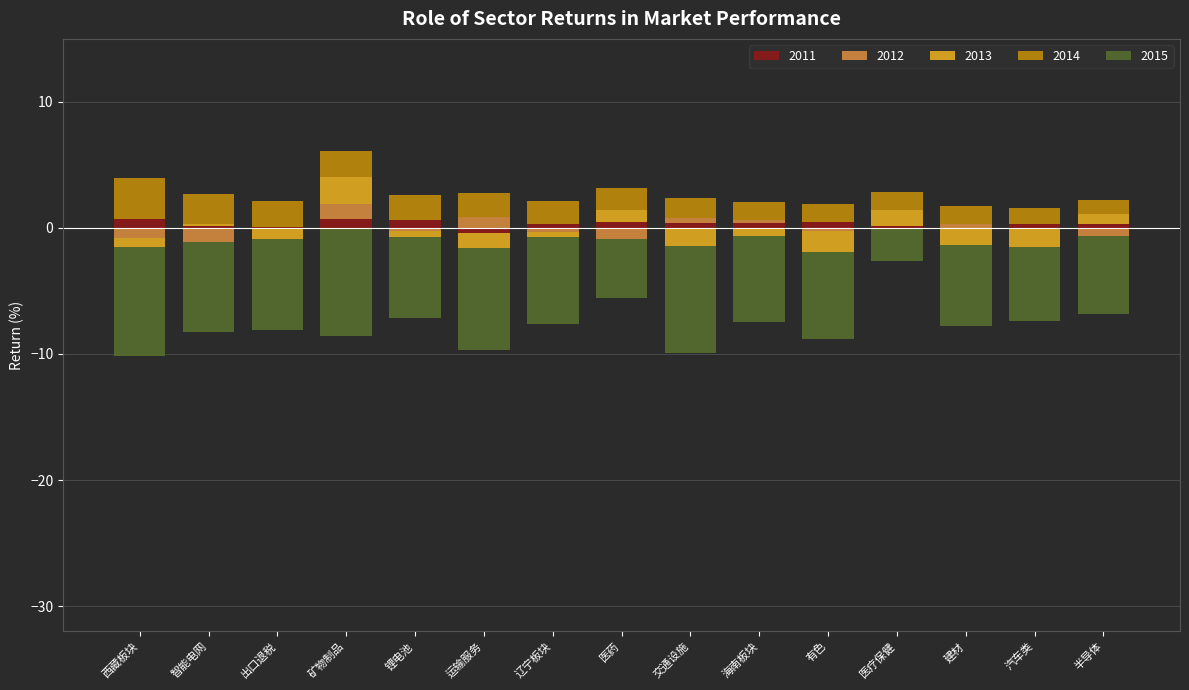

At which label is 2013 closest to 0?

智能电网